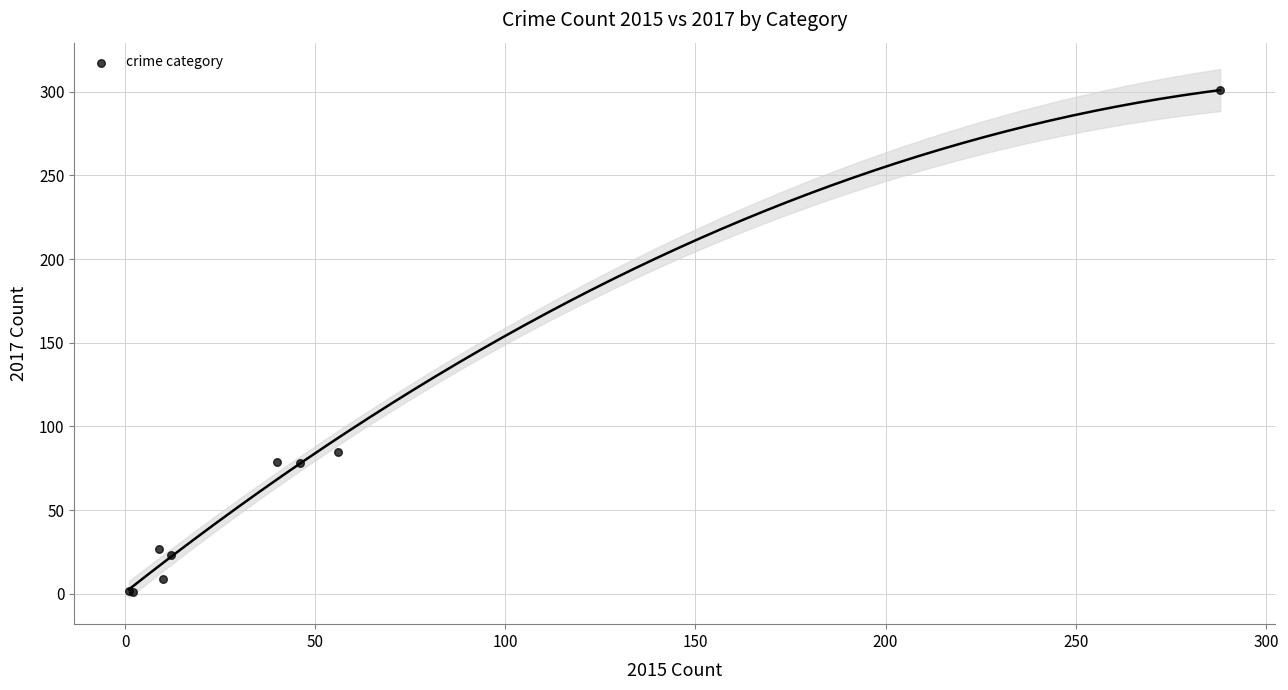

What Y value in the scatter plot is closest to 151?

85